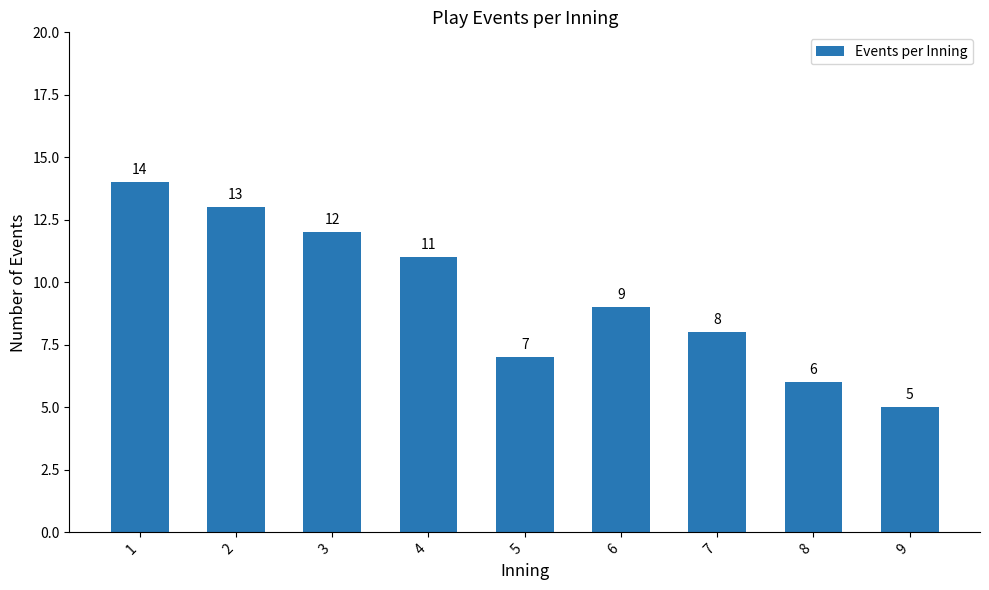

What is the value of the 9th bar from the left?

5